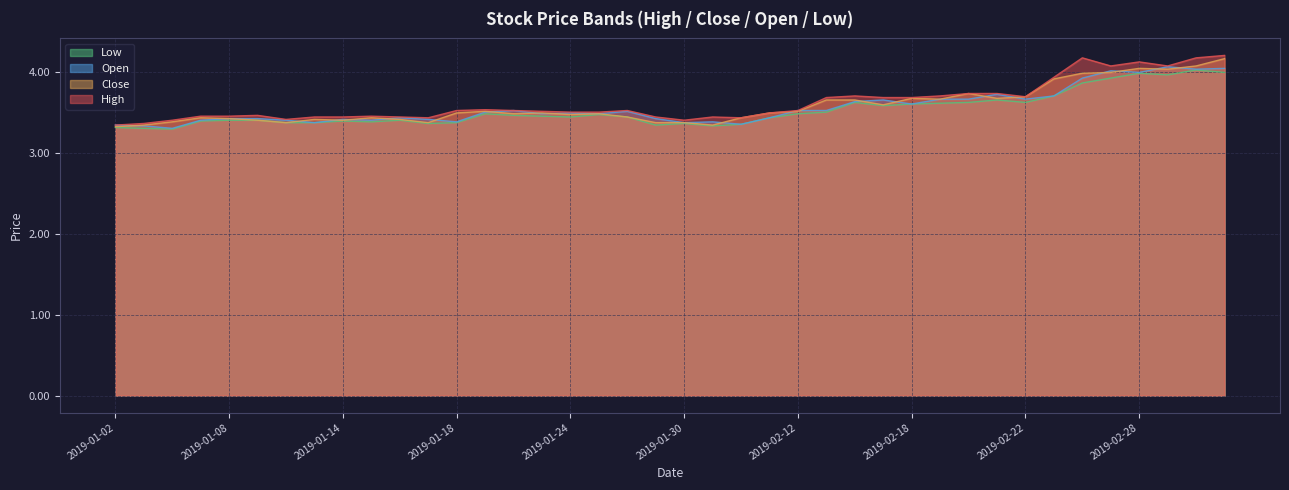

How many interior local valleys does the open series have?

12